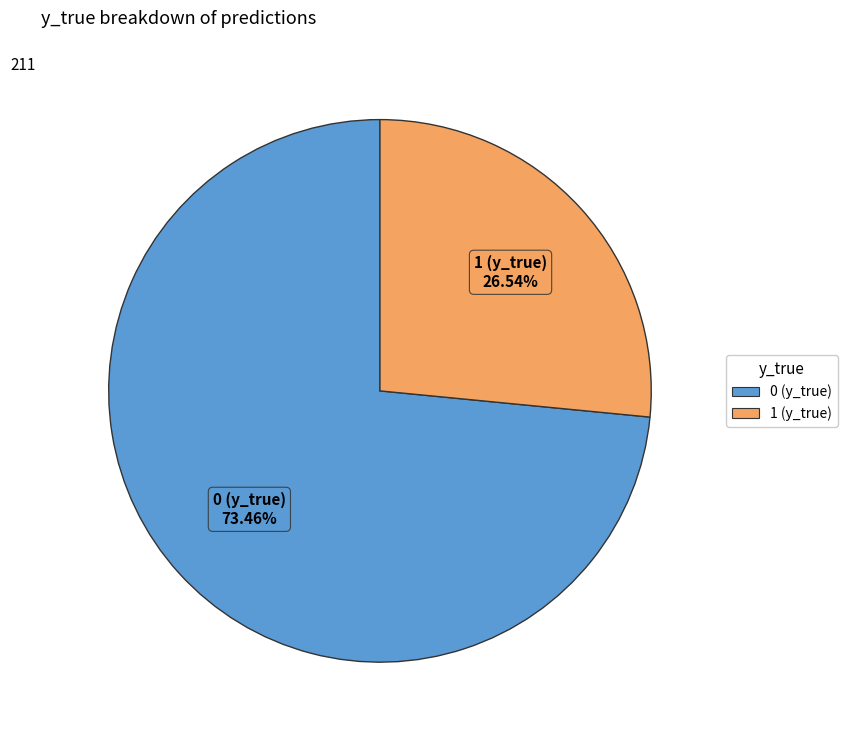

Count the number of slices in the pie.

2